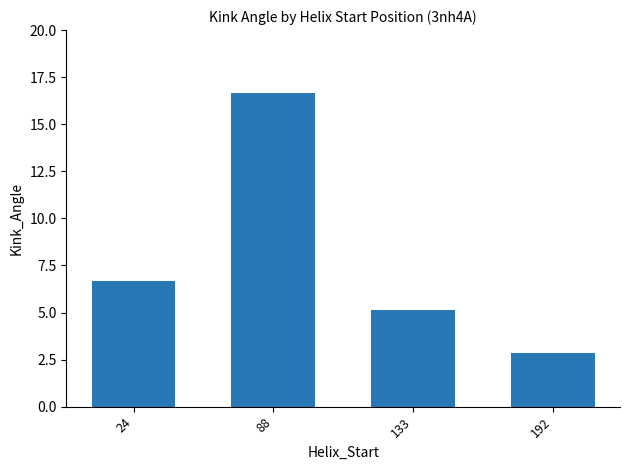

List the labels in order of value, largest first.

88, 24, 133, 192